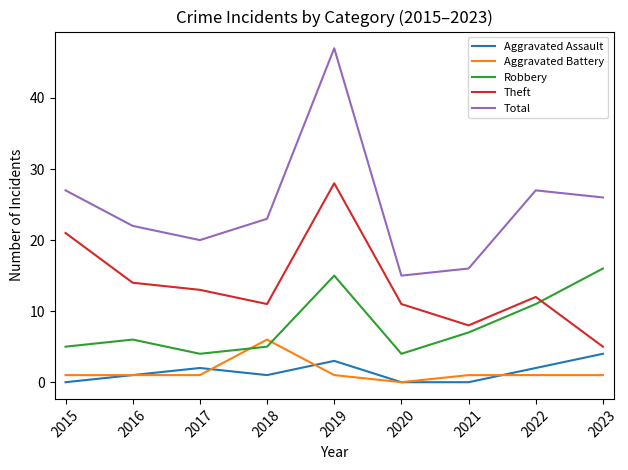

At which category is the sum across all series the highest?

2019